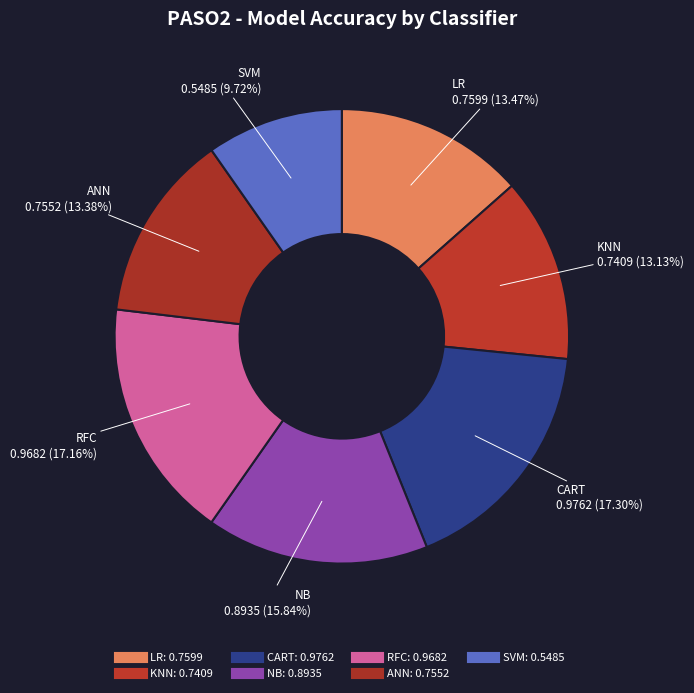

Count the number of slices in the pie.

7